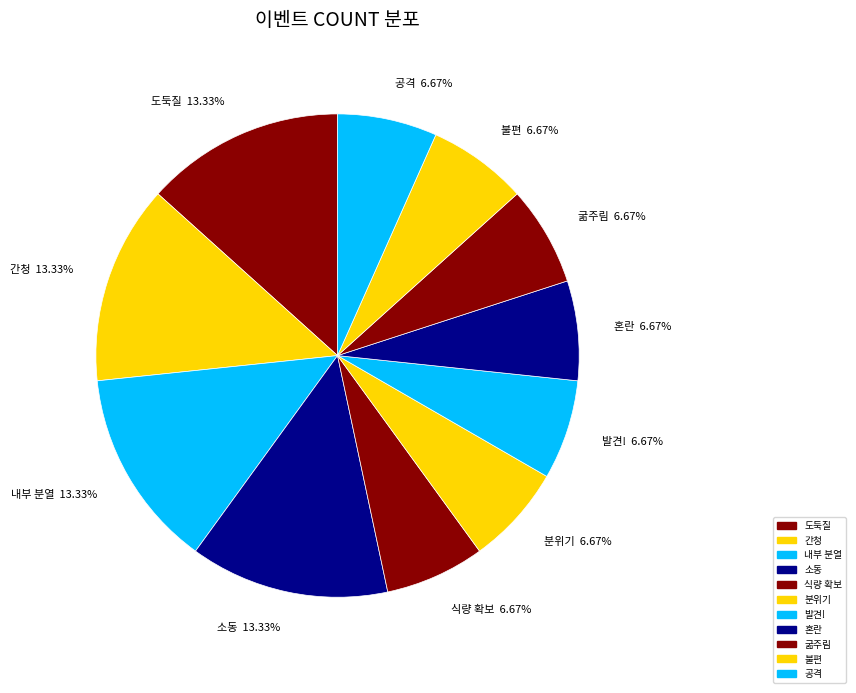

Which slice is the smallest?

식량 확보